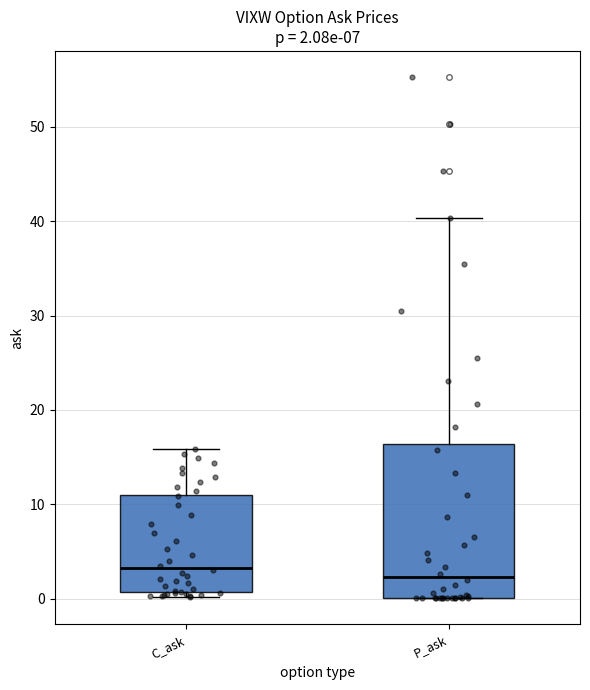

Comparing the boxes themselves (not the whiskers), which one is the tallest?

P_ask